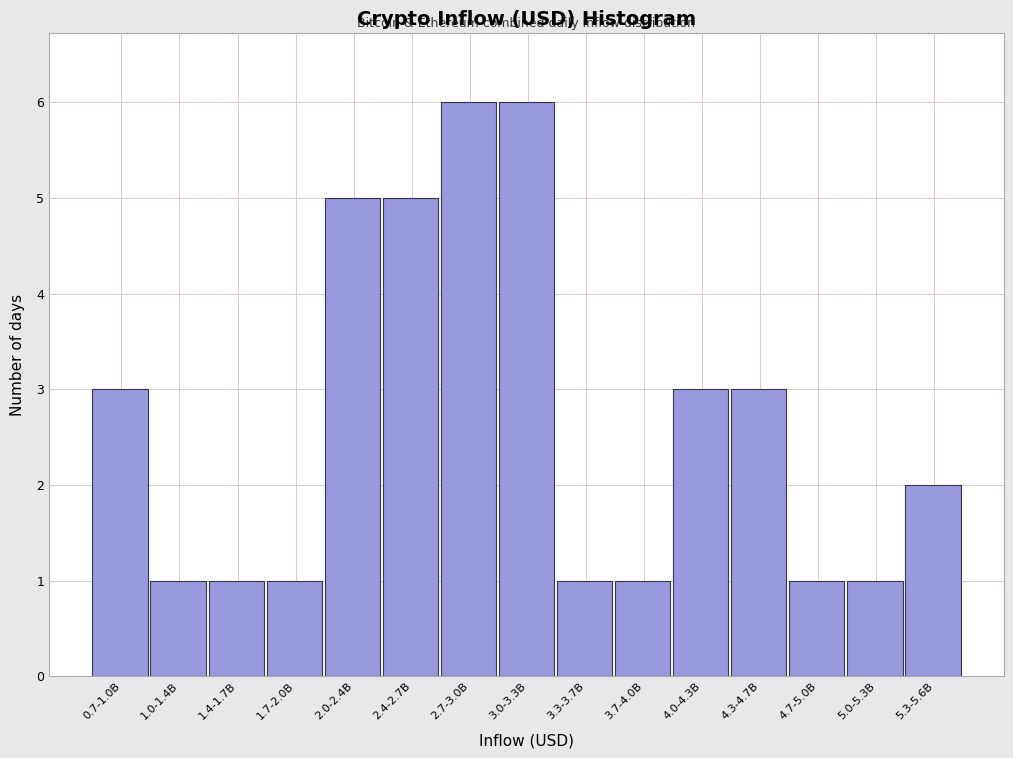

Reading left to right, what are all the values shown in this chart?

3	1	1	1	5	5	6	6	1	1	3	3	1	1	2